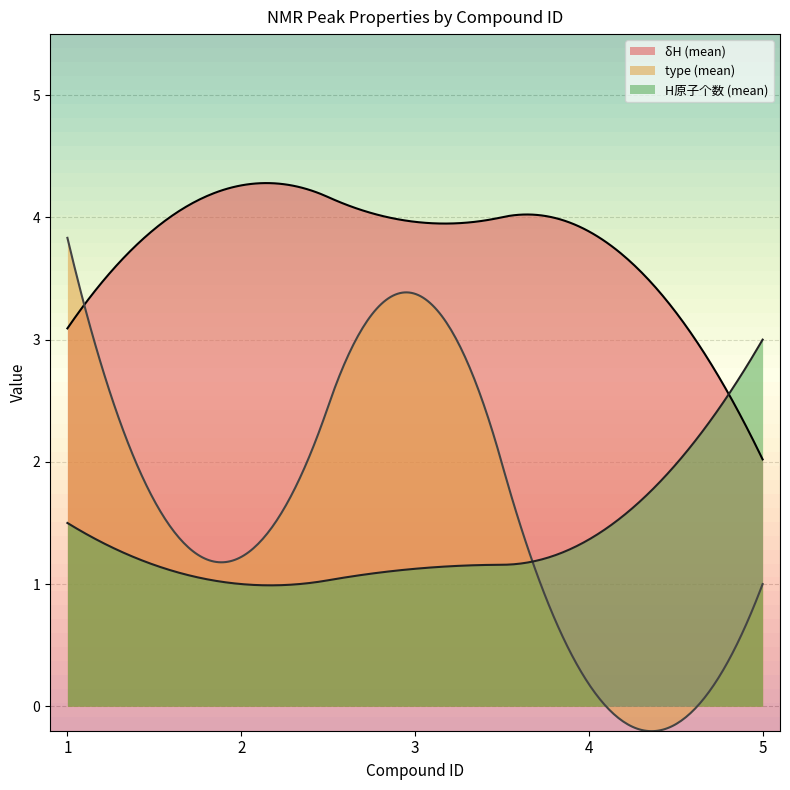

At how many categories does at least one series exceed 2?

300